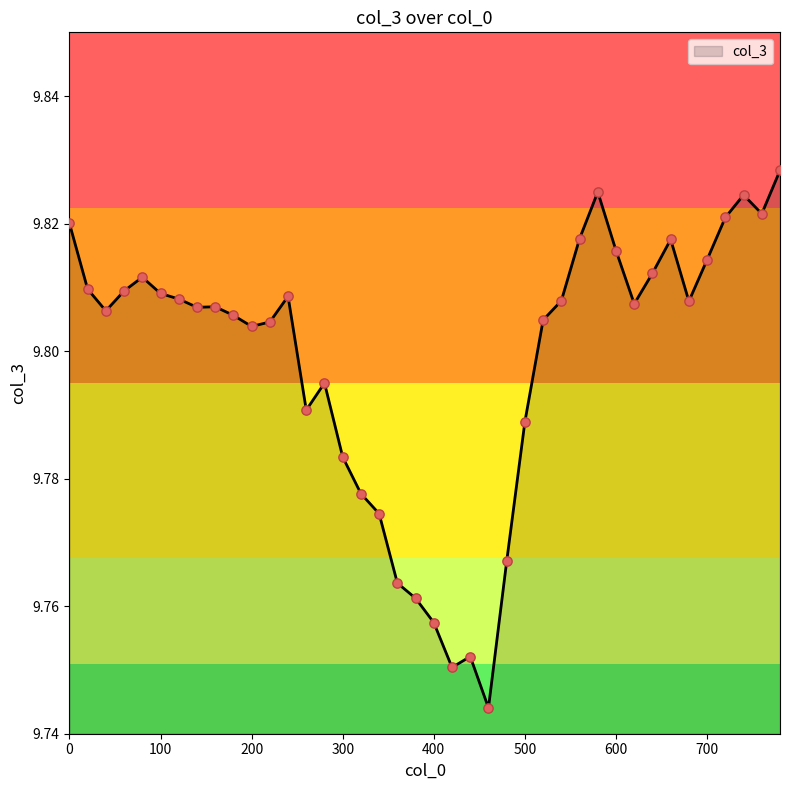

How many lines are shown in the chart?

1